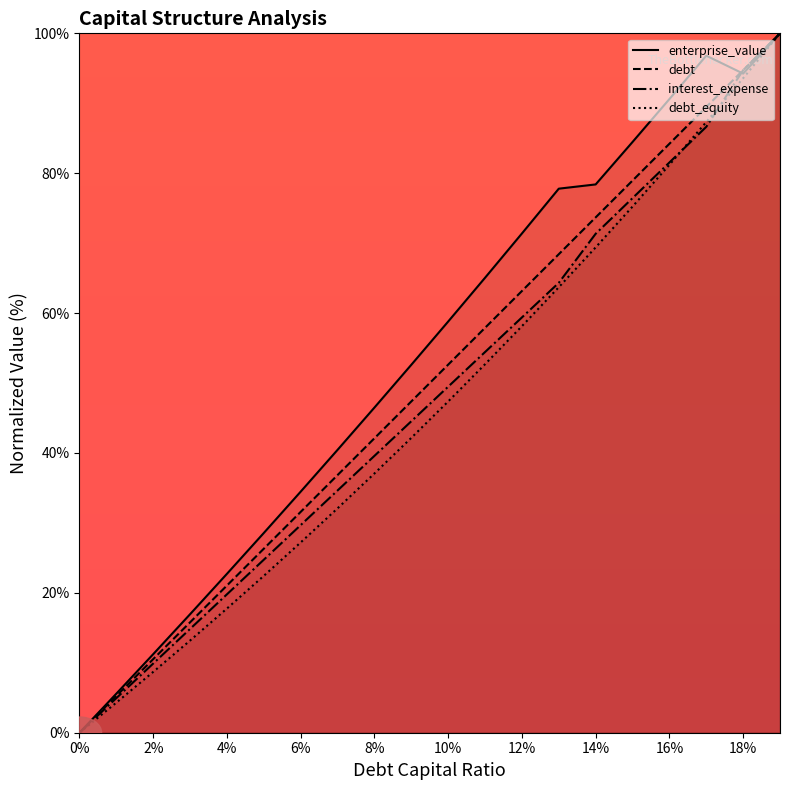

What is the total value across all series at 14%?

292.8